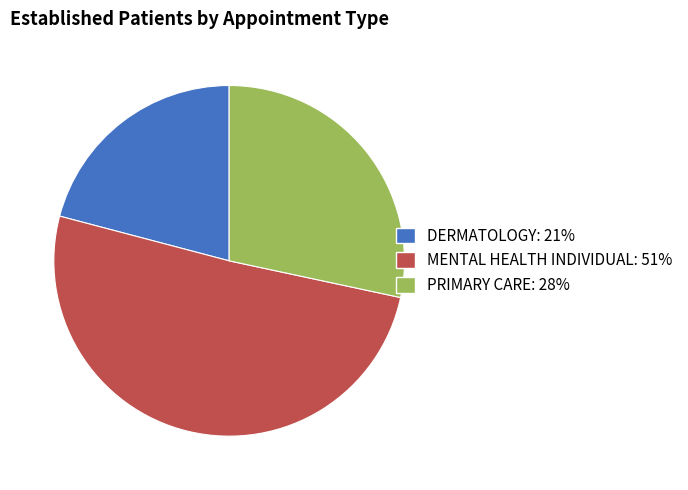

Is the sum of PRIMARY CARE and MENTAL HEALTH INDIVIDUAL greater than half?

Yes